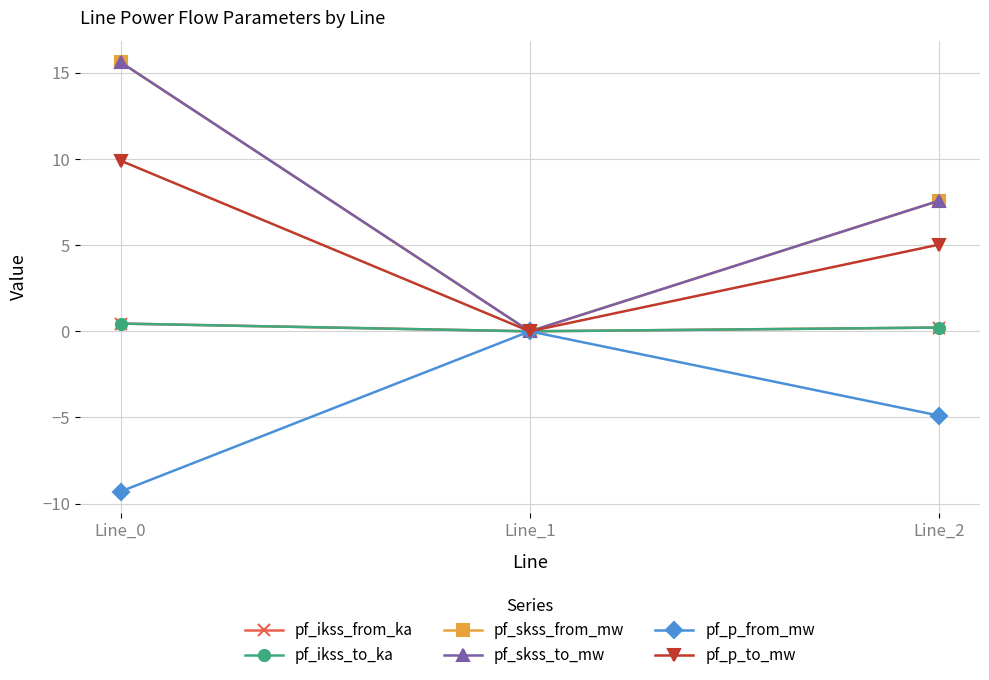

What is the value of the pf_ikss_to_ka point at the 3rd from the left?

0.2